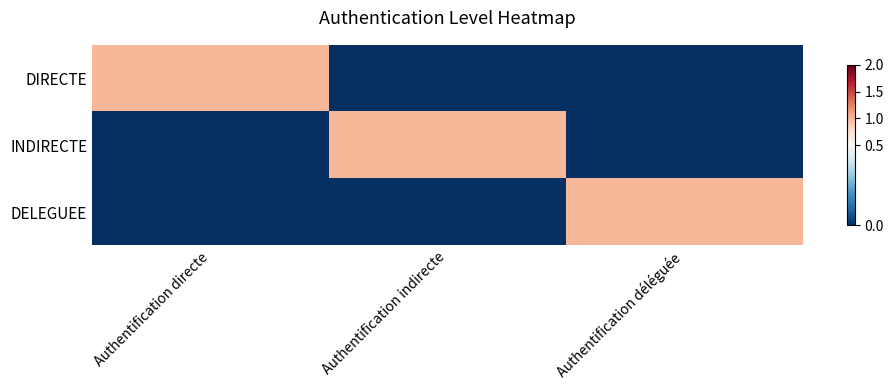

Which series has the largest total across all categories?

DIRECTE